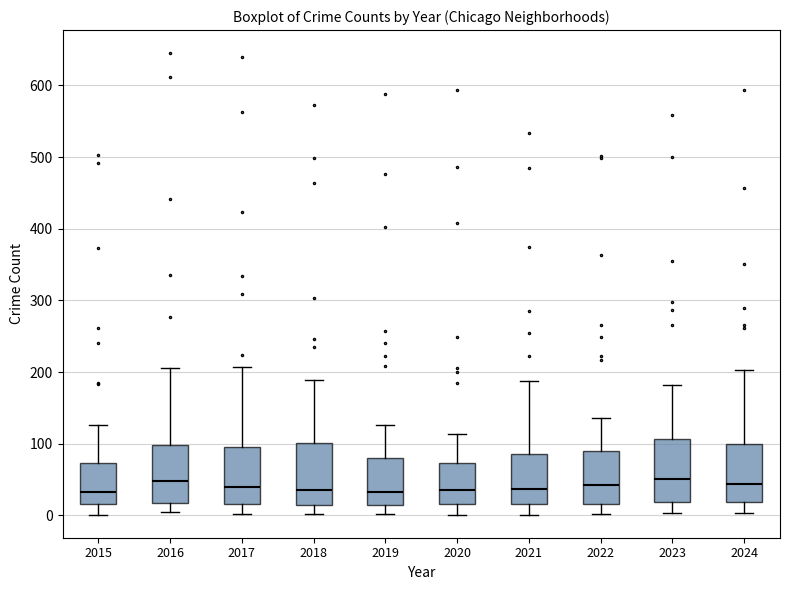

Where does the median line of the box at x = 2024 sit on the y-axis? The values are not printed on the chart, so give them approximately, as read against the axis.

40